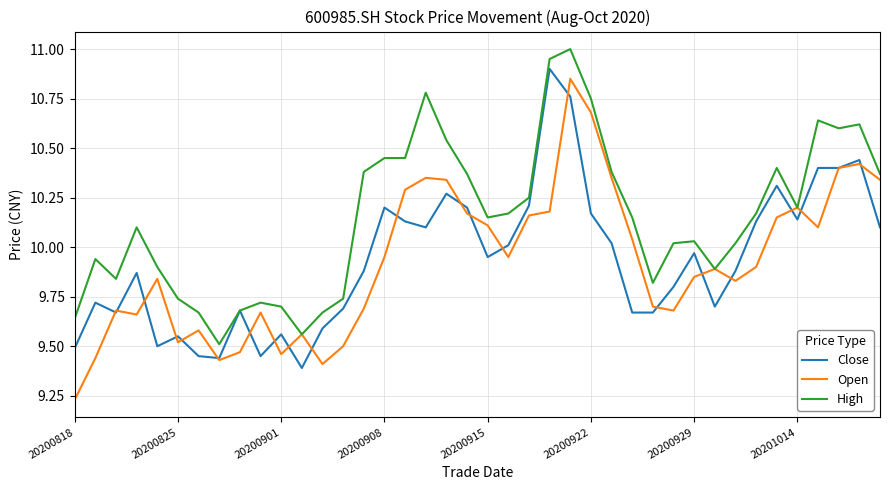

What is the maximum value shown in the chart?

11.0